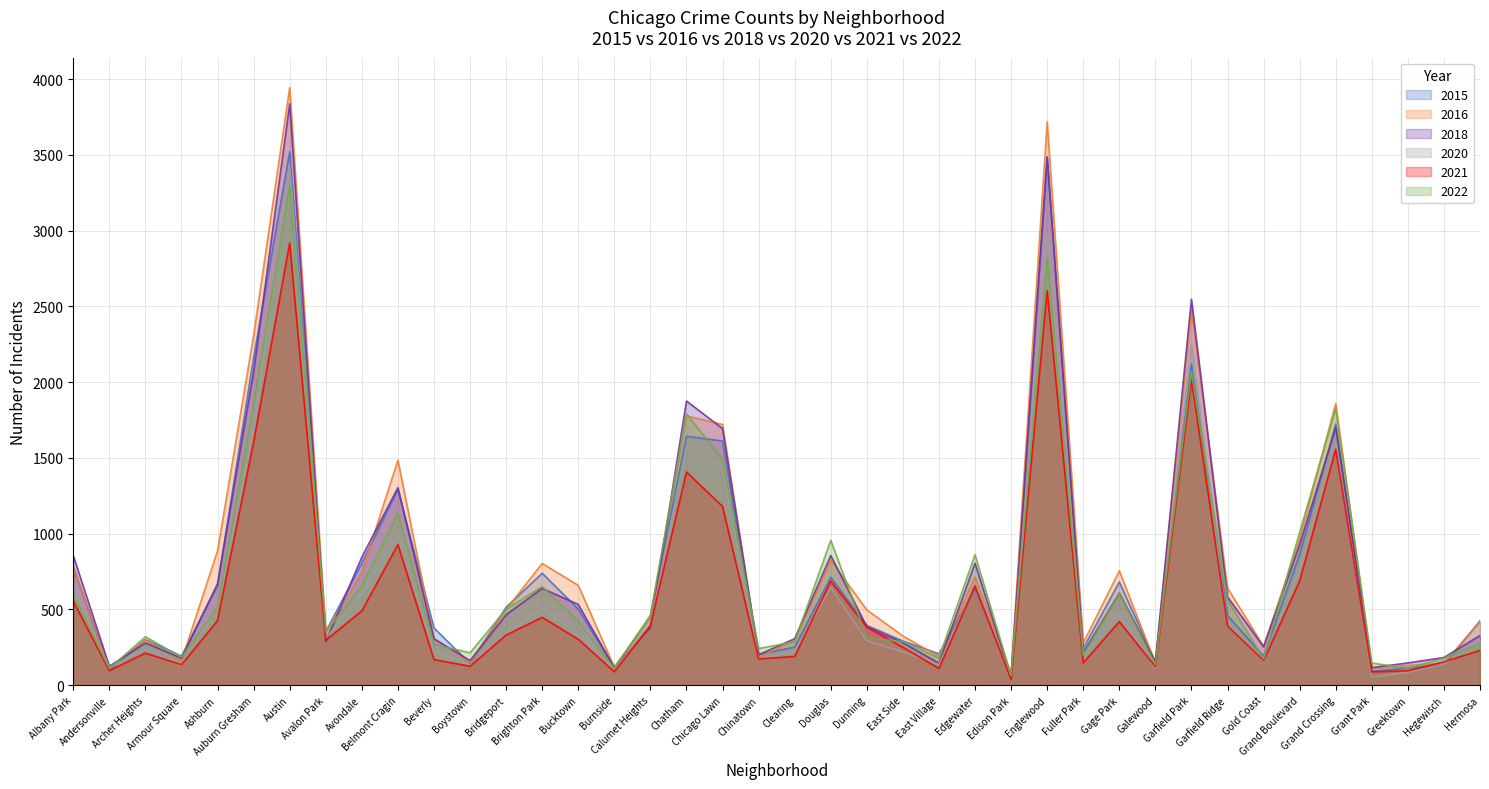

What position from the left is Douglas?

22